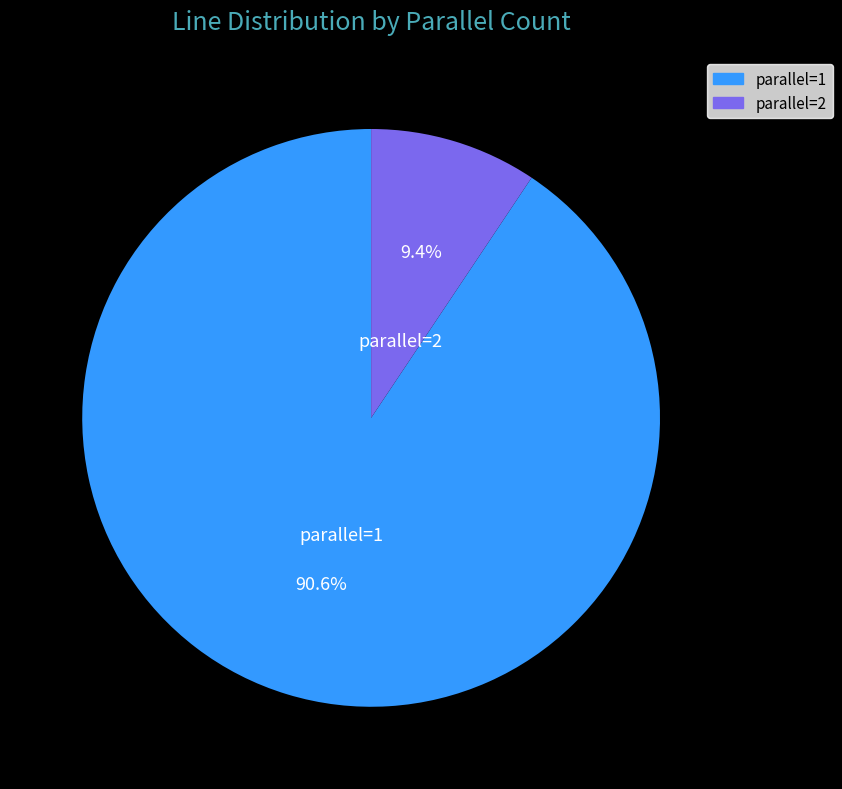

True or false: parallel=2 accounts for 1% of the total.

False